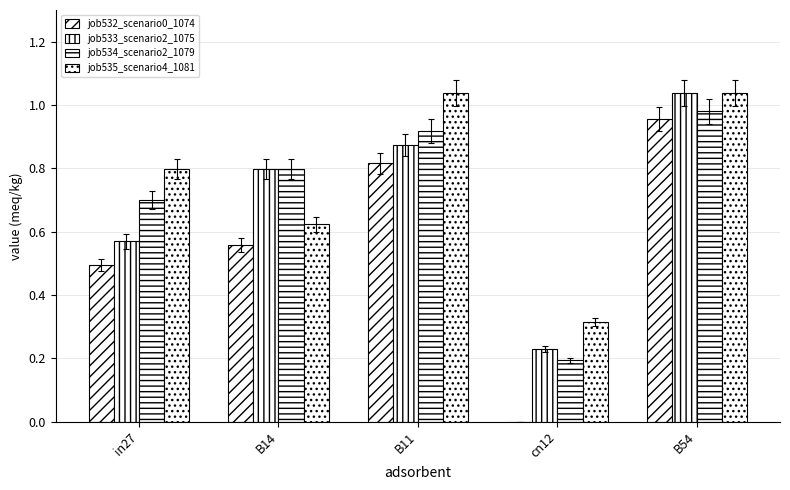

Read the job533_scenario2_1075 value at in27.

0.6